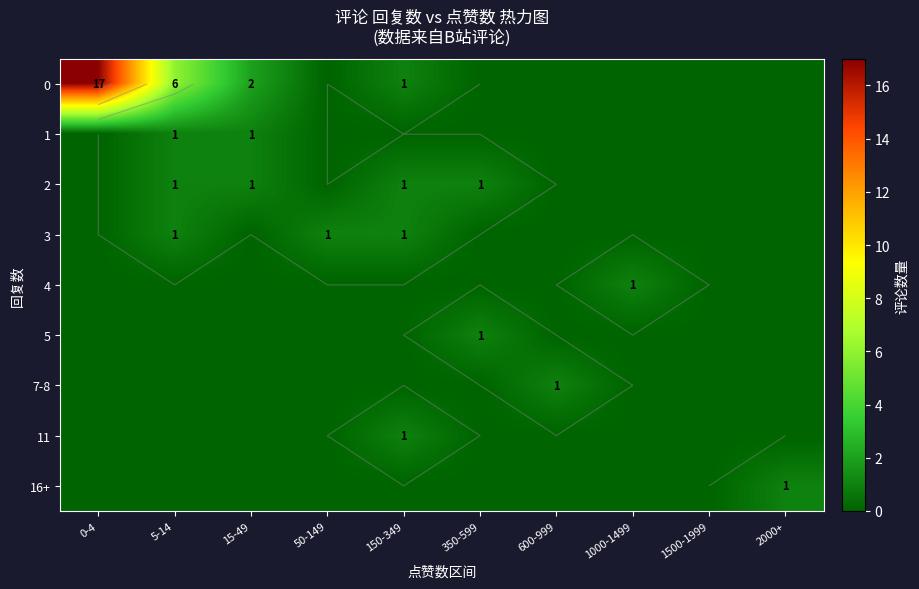

Which label corresponds to the largest value in the chart?

0-4